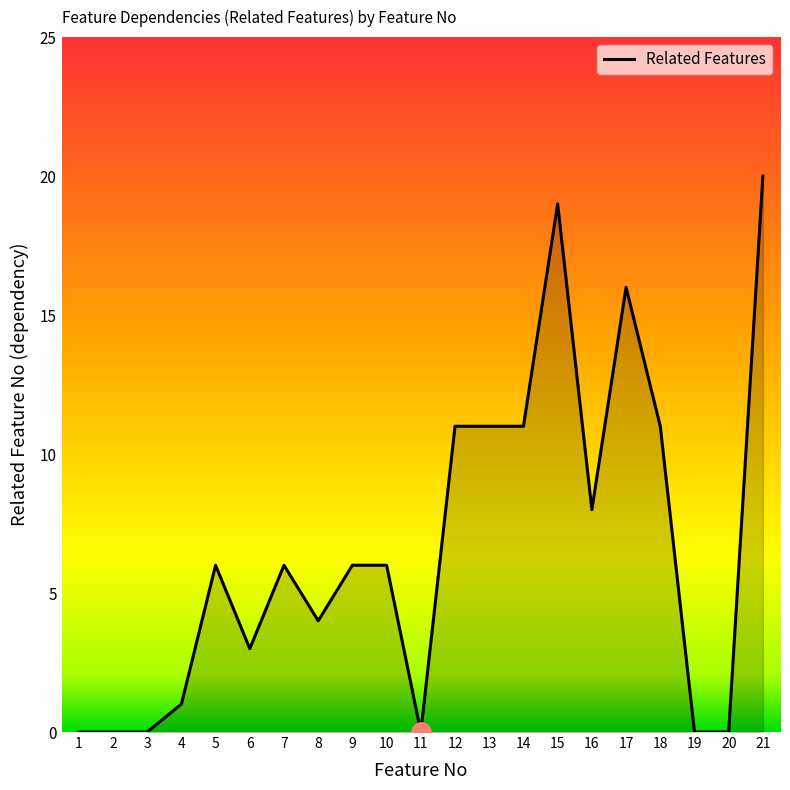

Which has a higher value, 17 or 9?

17